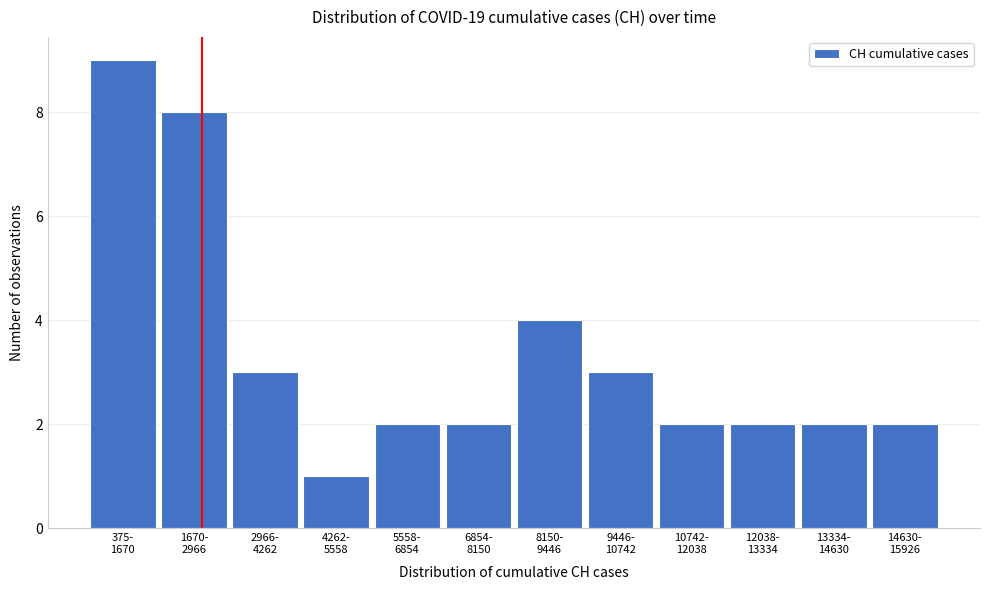

Reading left to right, what are all the values shown in this chart?

9	8	3	1	2	2	4	3	2	2	2	2